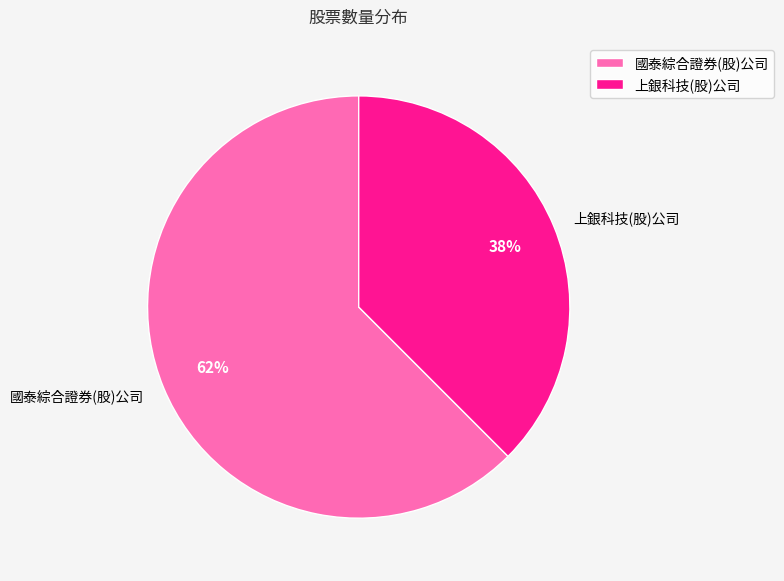

To the nearest percent, what portion does 國泰綜合證券(股)公司 represent?

62%